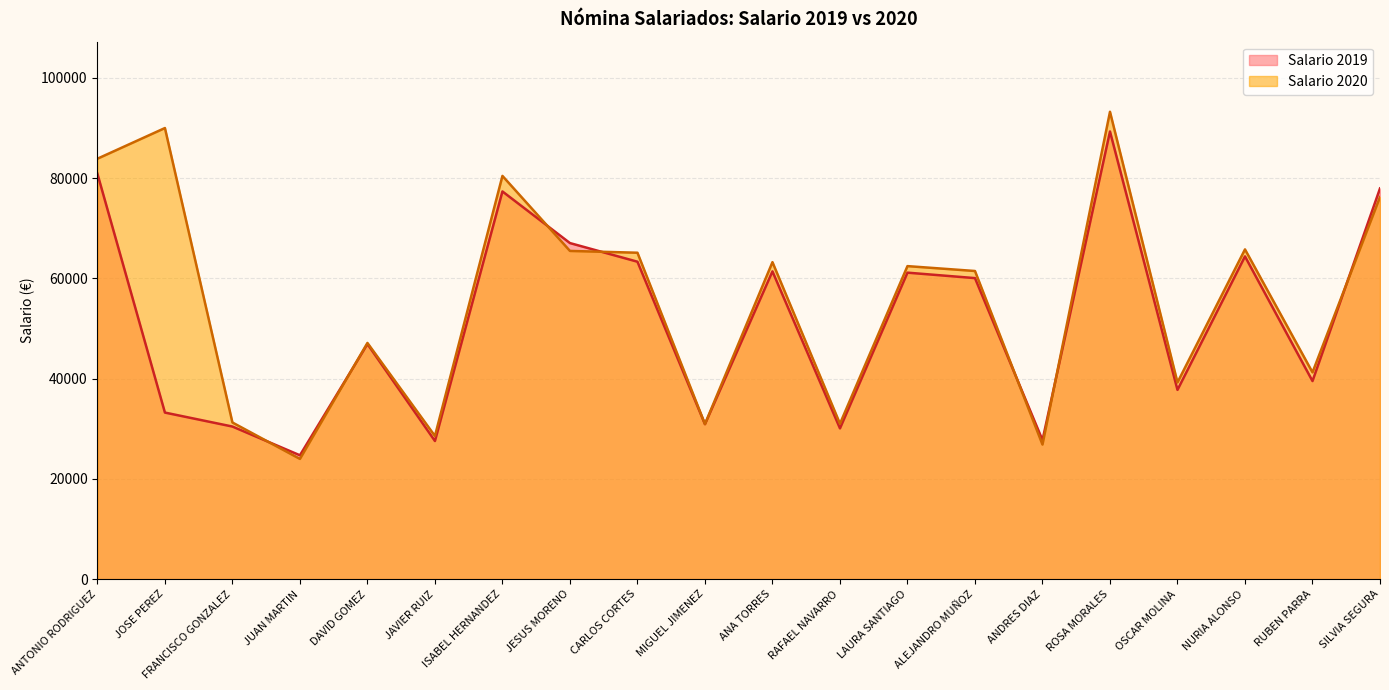

Between DAVID GOMEZ and ANDRES DIAZ, which is larger?

DAVID GOMEZ